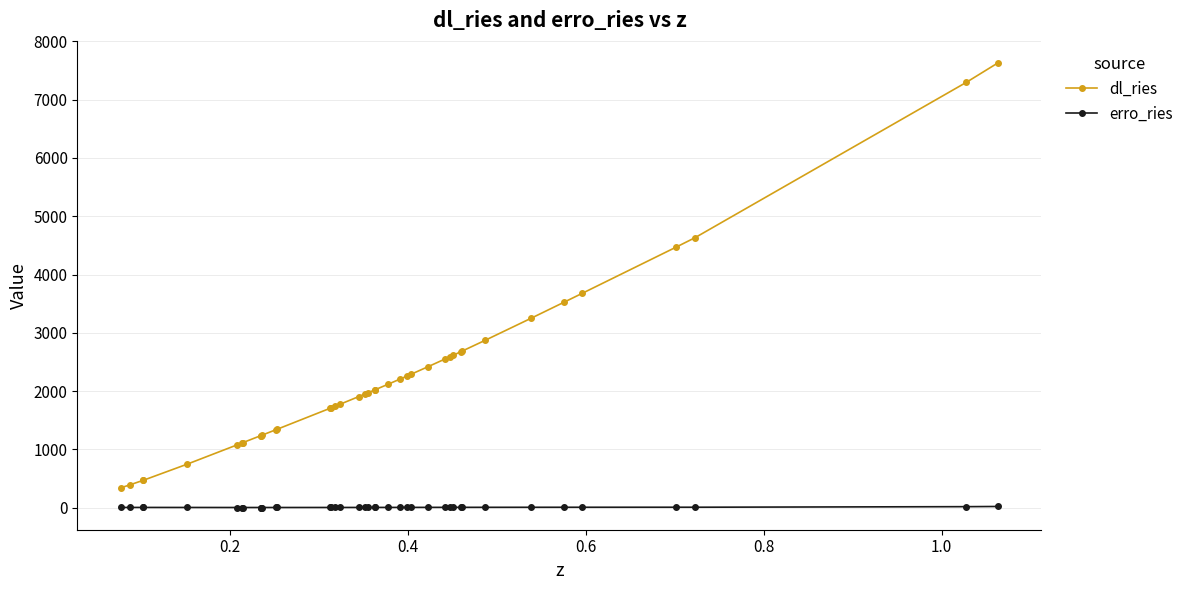

How many lines are shown in the chart?

2